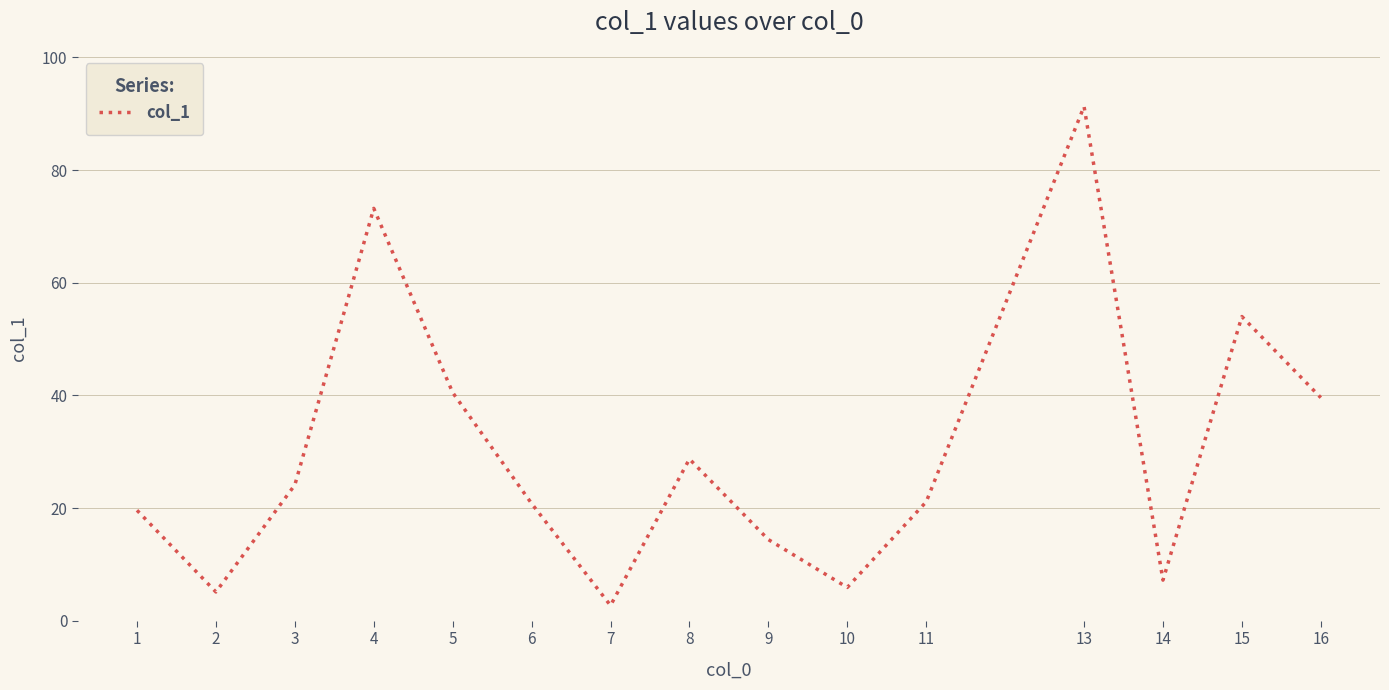

What is the average value?

29.9